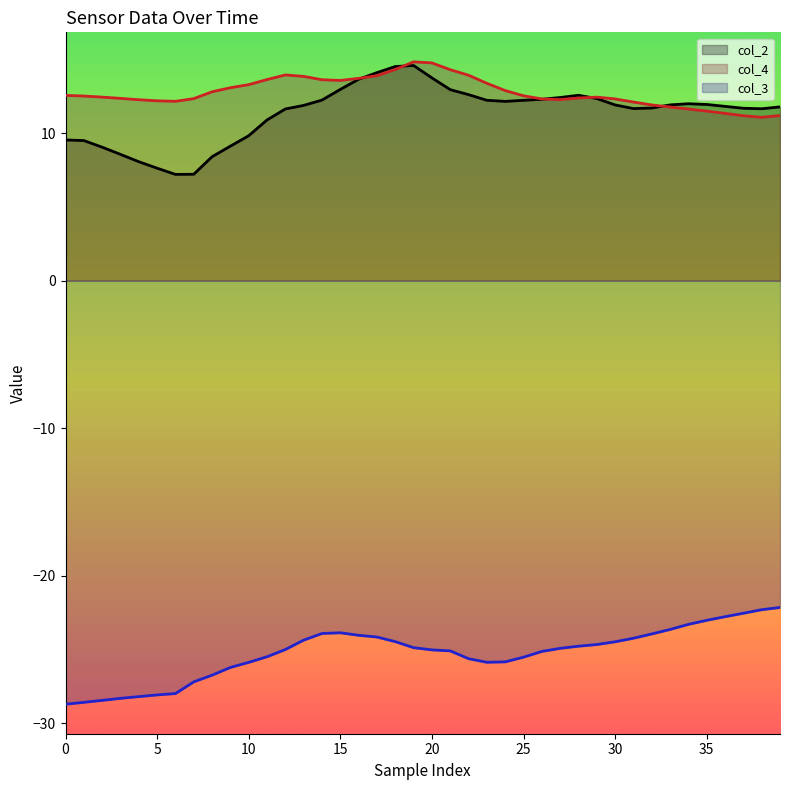

What is the value of the col_3 point at the 37th from the left?

-22.8